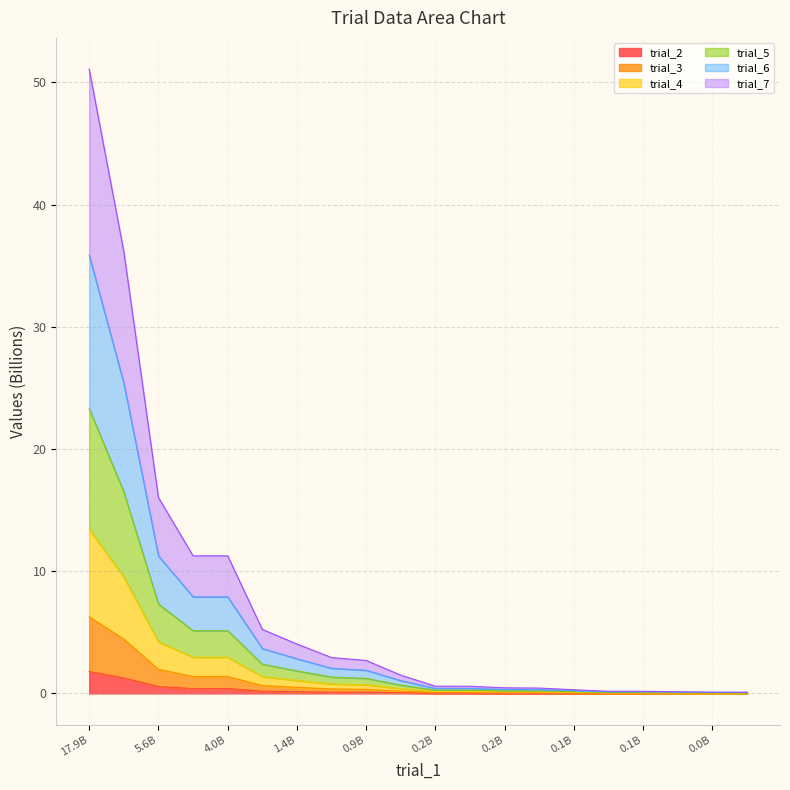

What is the approximate value of trial_2 at 0.1B?

0.1